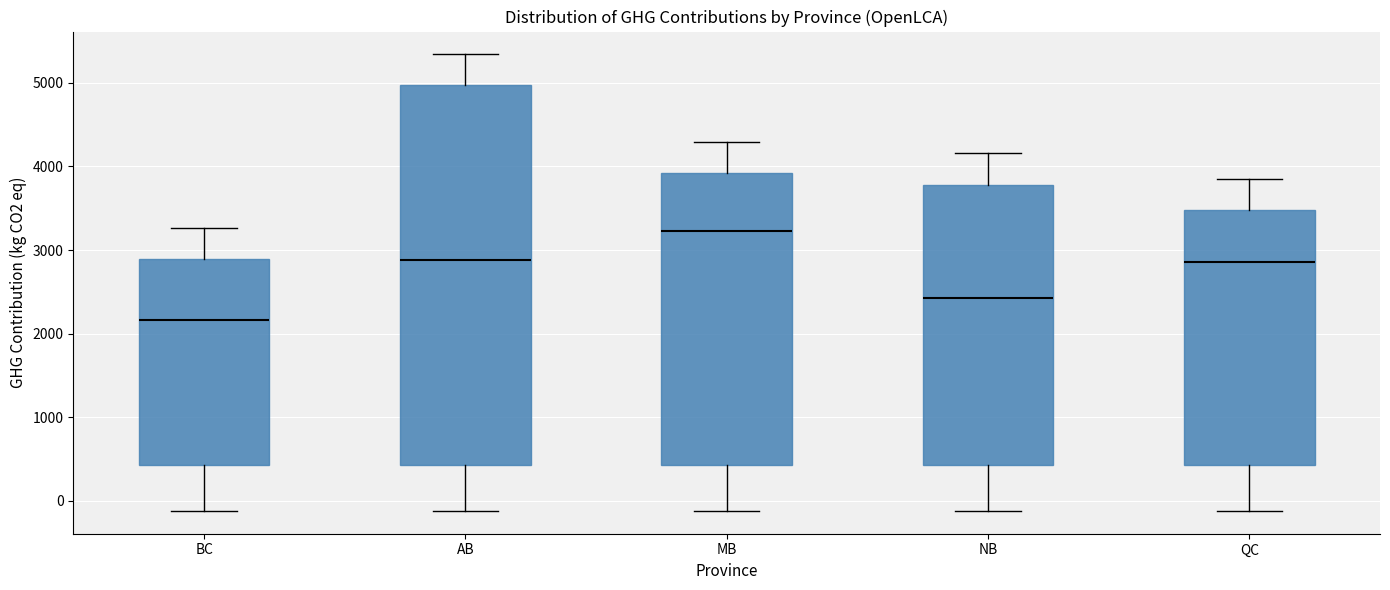

Which box's median line is the lowest?

BC